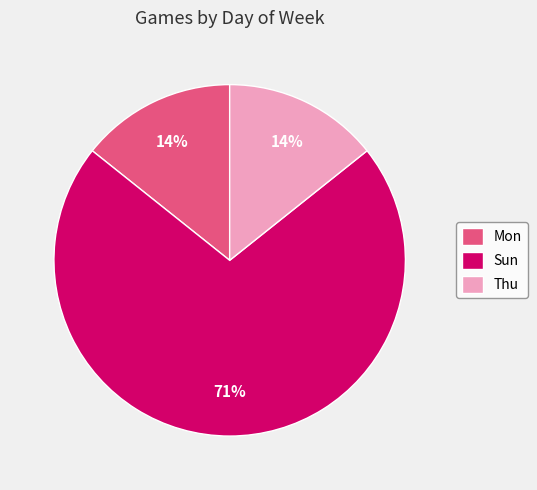

Is there any slice that represents more than half of the pie?

Yes